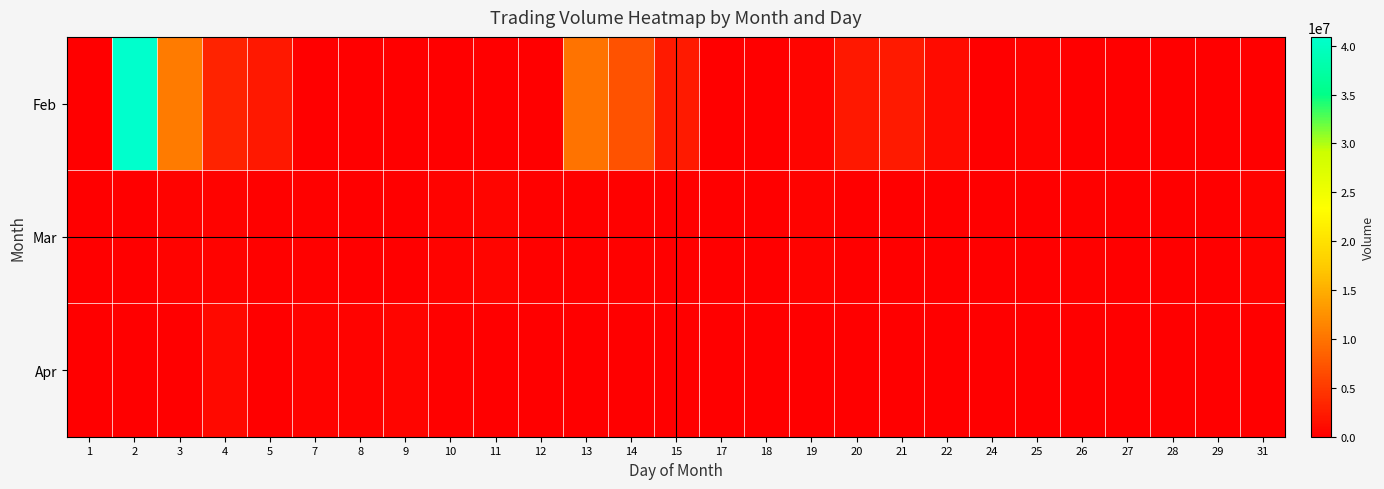

What is the total value across all series at 25?

469596